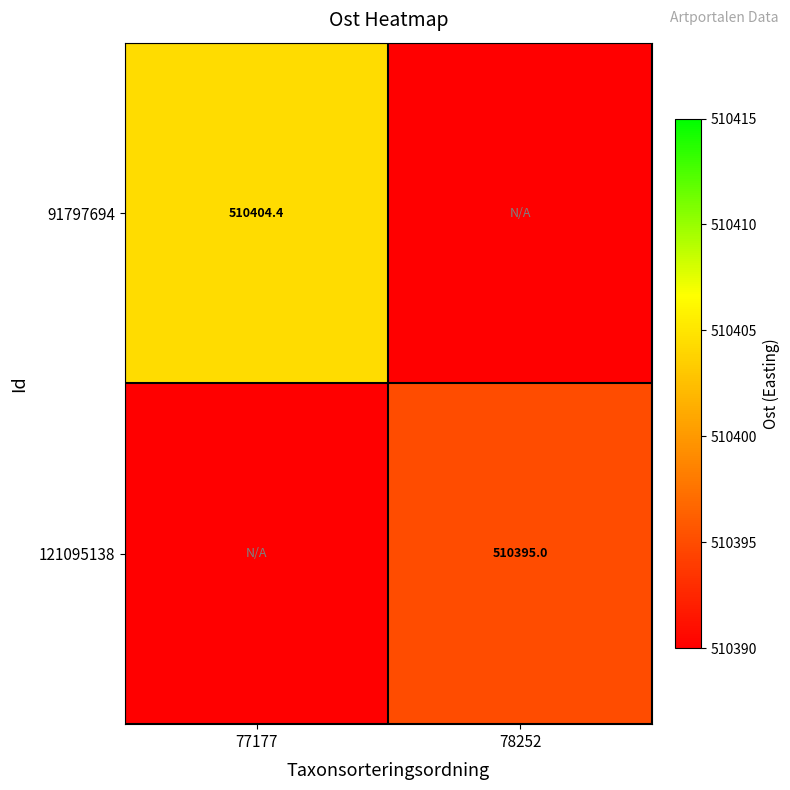

Which label corresponds to the smallest value in the chart?

78252